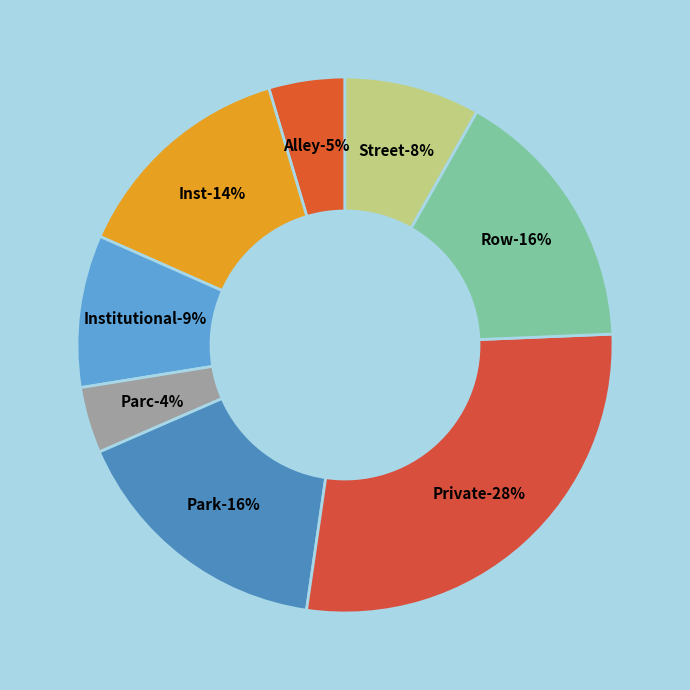

Count the number of slices in the pie.

8